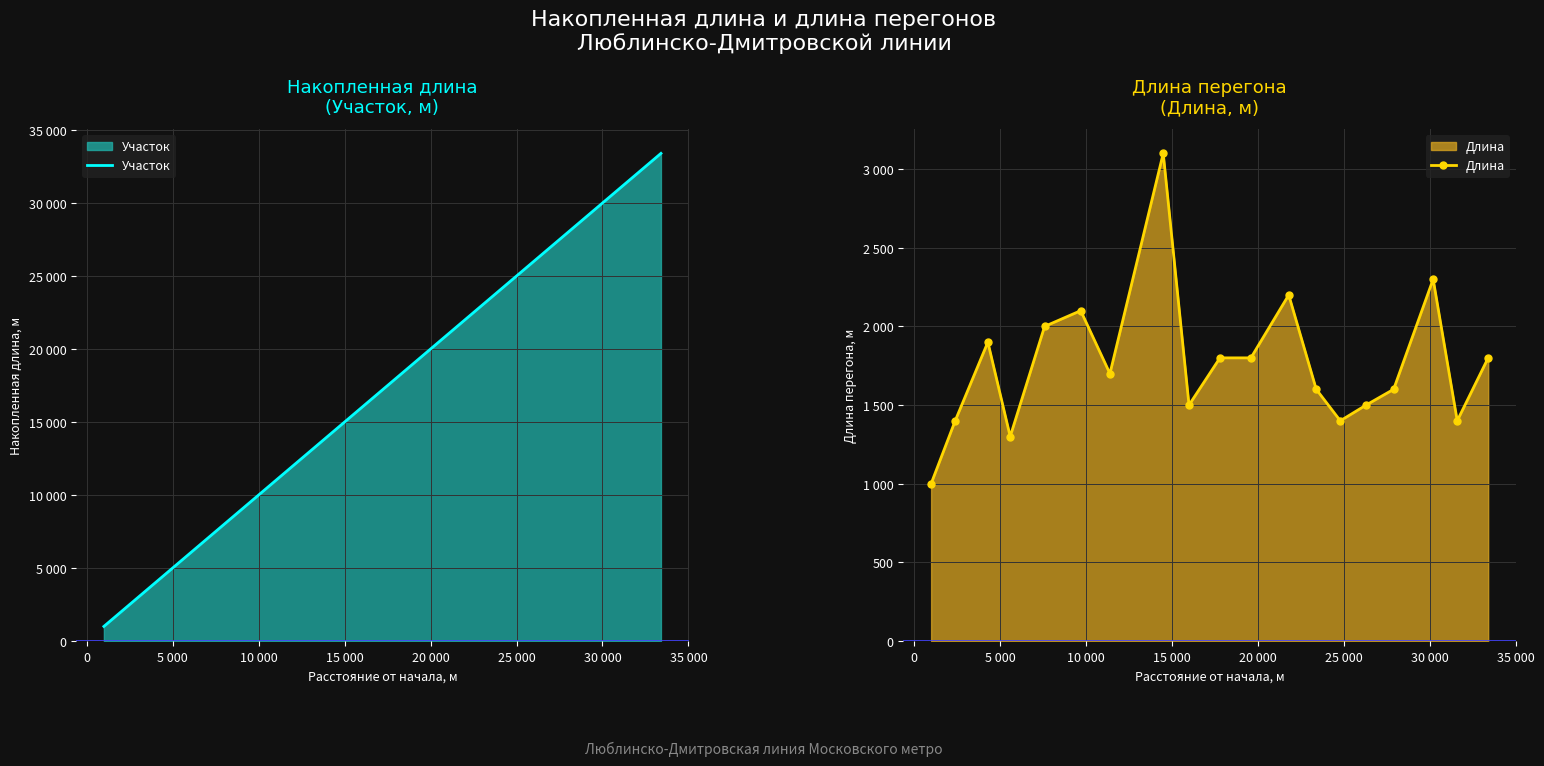

What is the difference between the maximum and minimum values in the Участок series?

32400